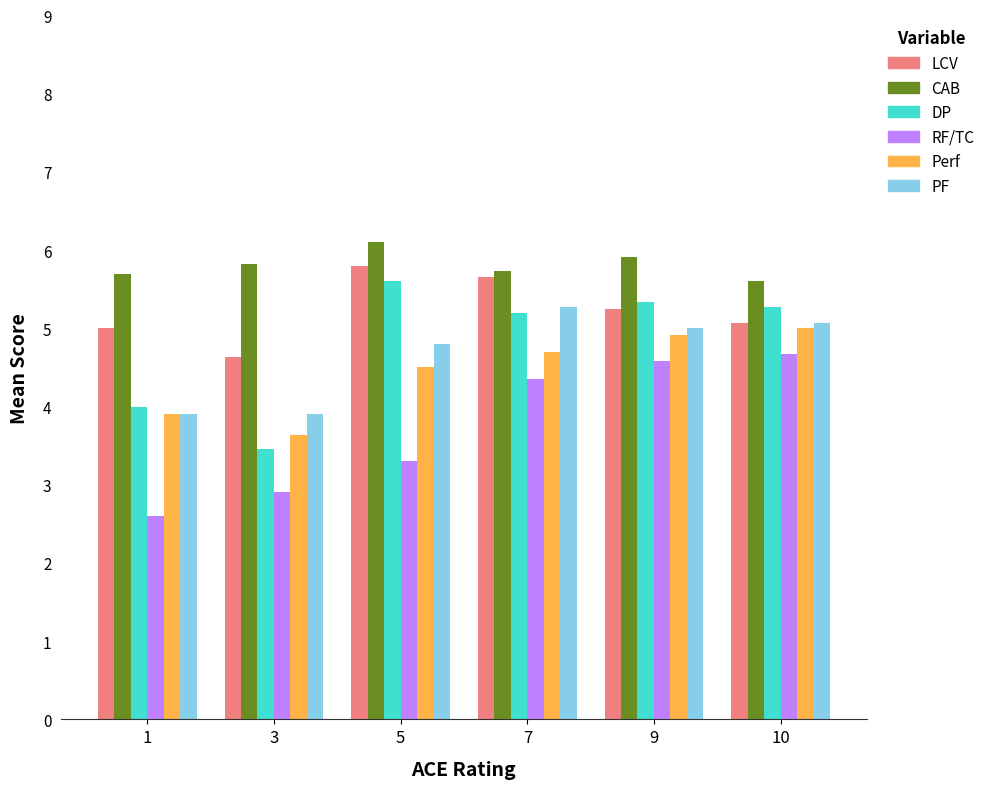

What is the highest value of the LCV series?

5.8